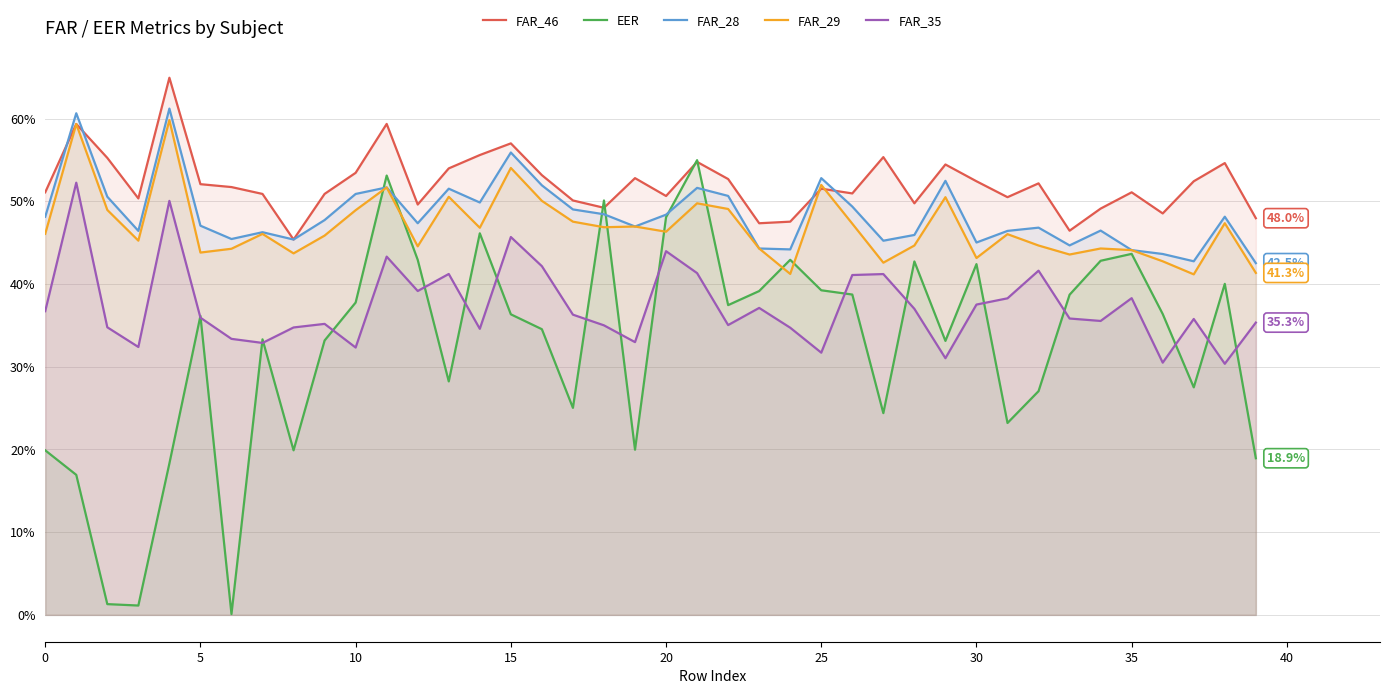

How many distinct data groups are displayed?

5